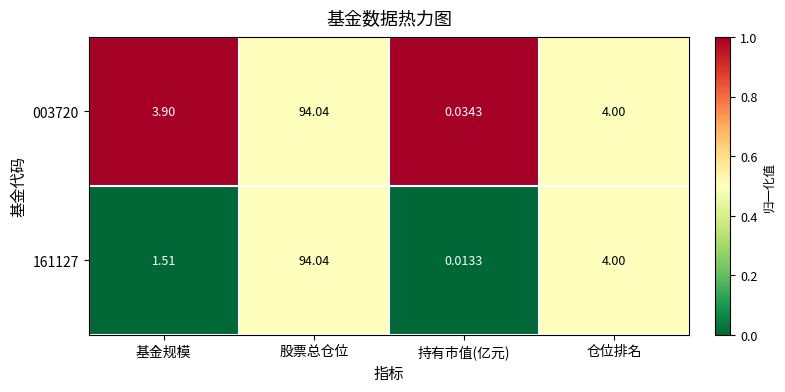

Which series has the largest range (max minus min)?

161127